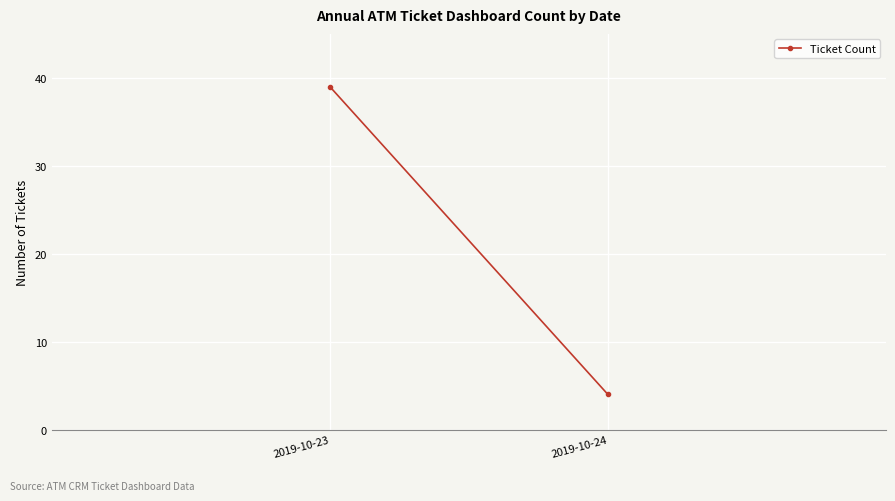

What is the value of the 2nd point from the left?

4